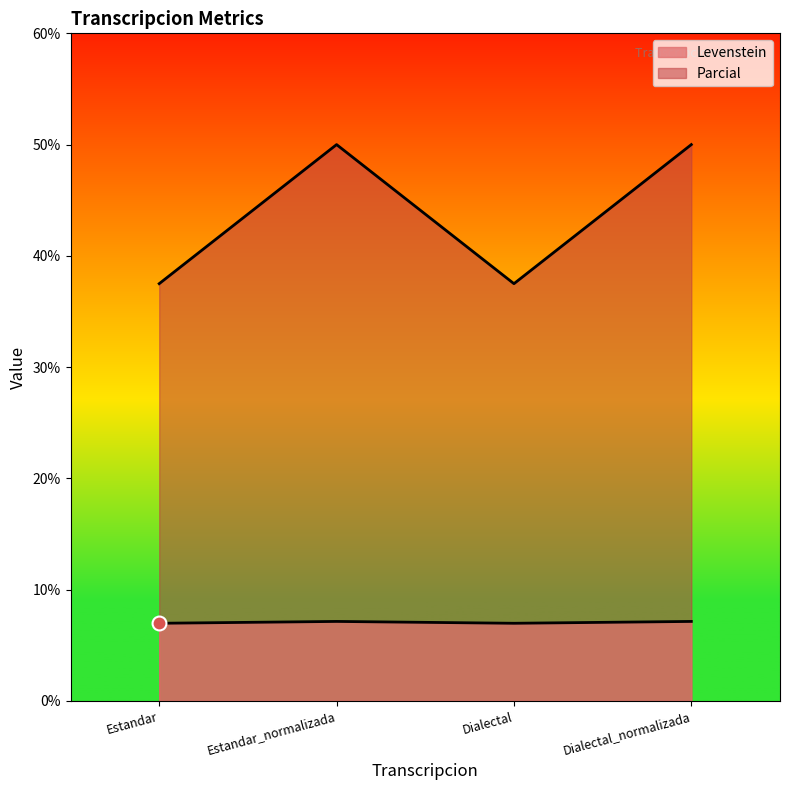

Is it true that Levenstein equals 10.8 at Estandar?

False